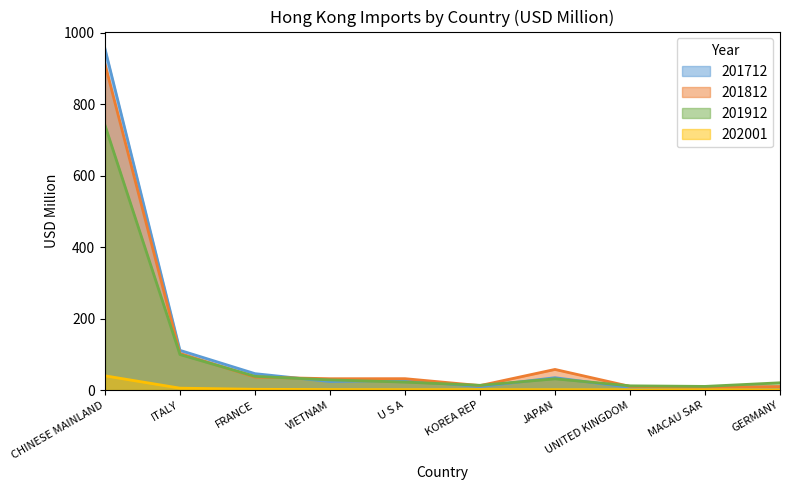

What is the average value of the 202001 series?

5.5